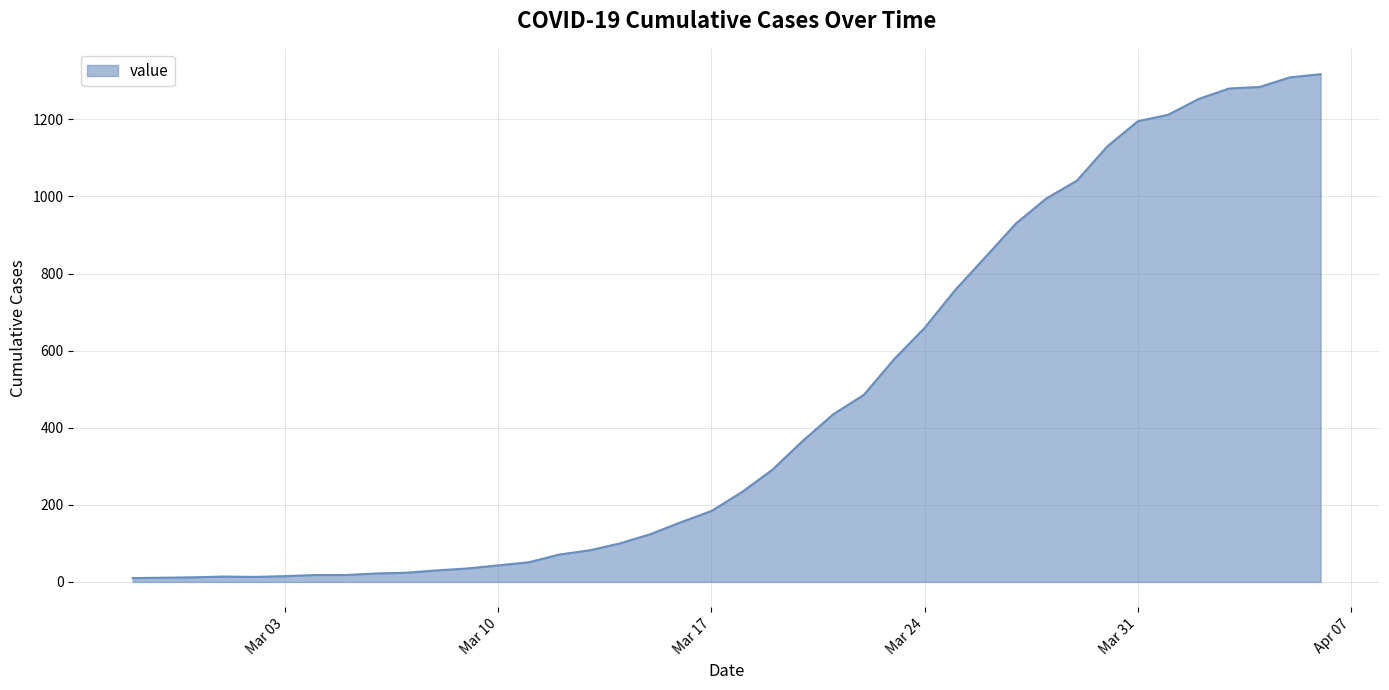

What is the difference between the maximum and minimum values?

1307